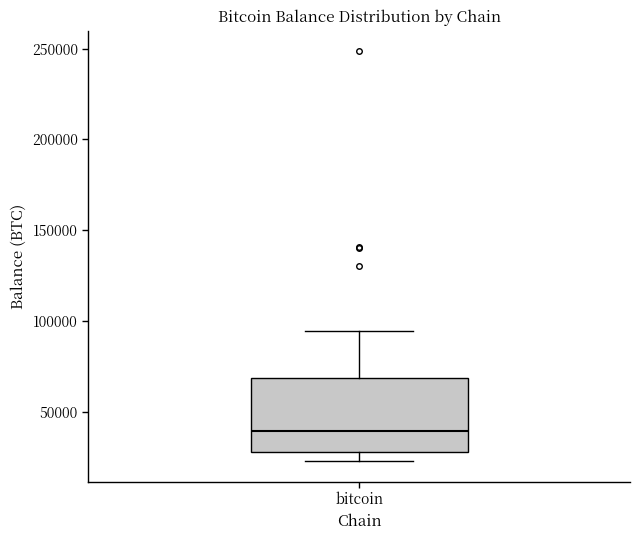

Read this box plot against the y-axis: the position of the median line, the range covered by the box, and the ends of both whiskers. The values are not printed on the chart, so give them approximately, as read against the axis.

median 40000, box 30000 to 70000, whiskers 25000 to 95000